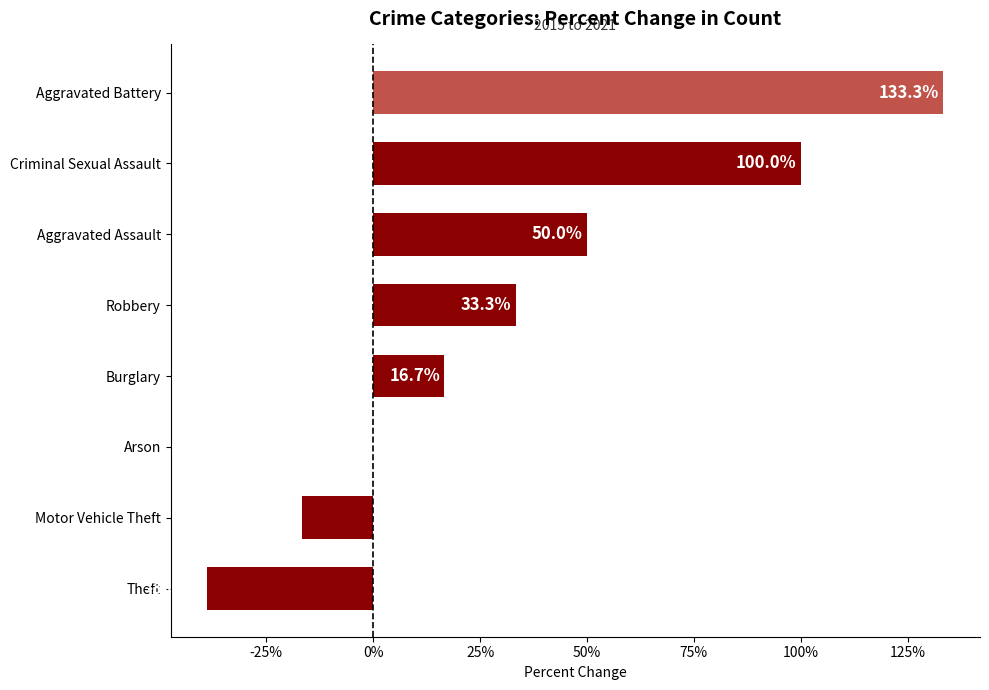

Between Theft and Burglary, which is larger?

Burglary